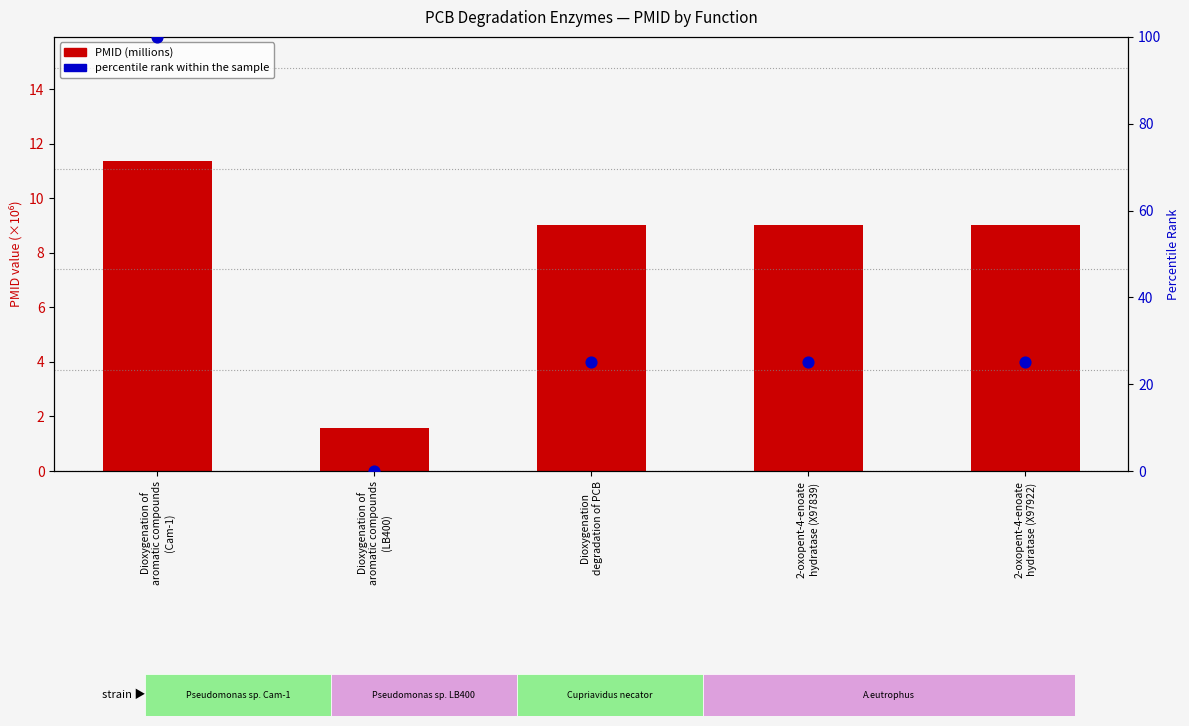

What are all the series names shown in the legend?

PMID (millions), percentile rank within the sample